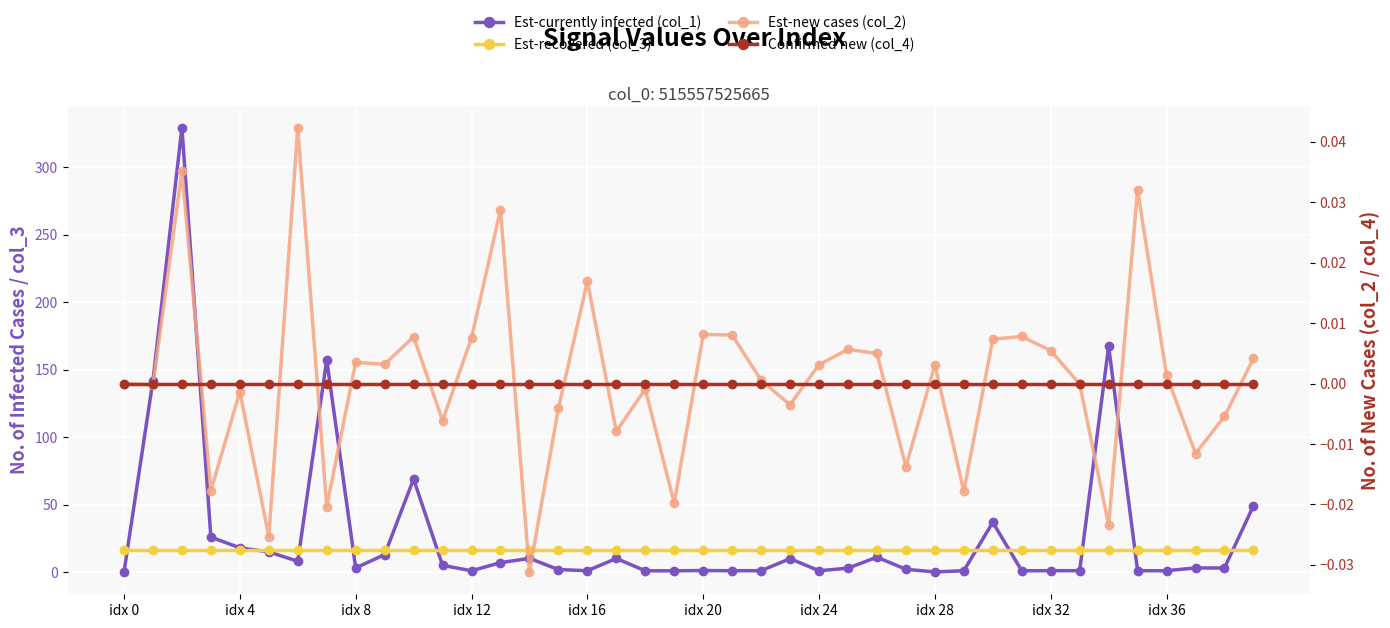

What is the total value across all series at 14?

26.1